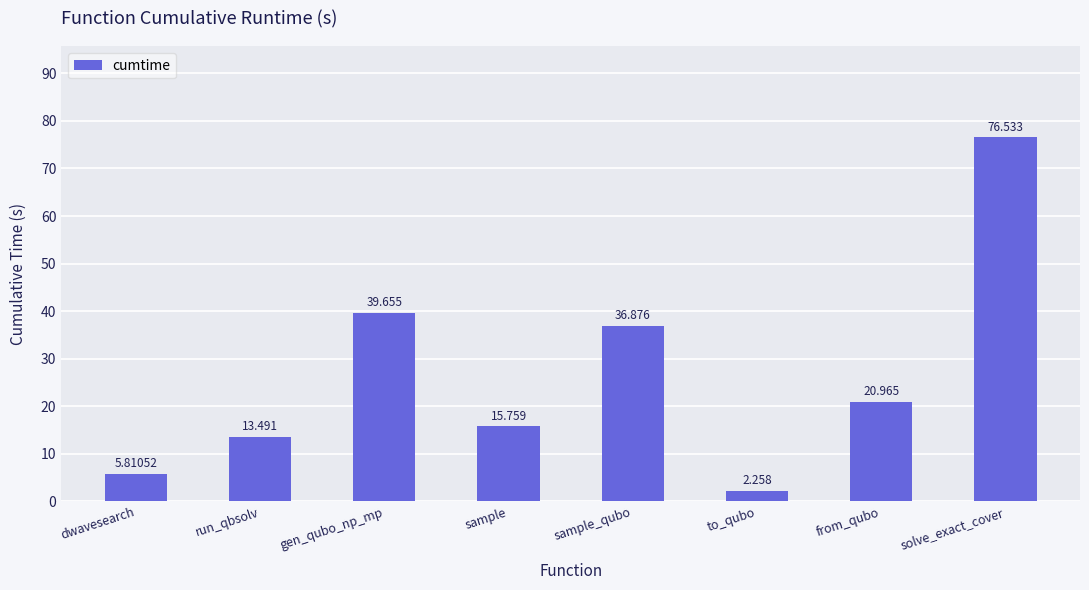

How many data points are above 20?

4